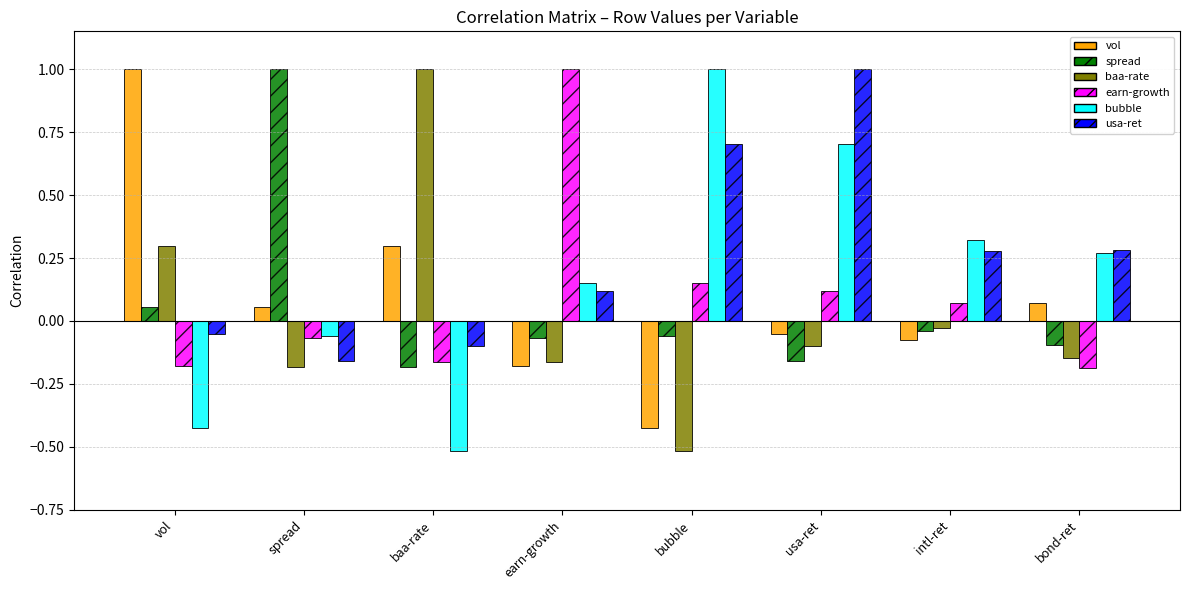

Where does the bubble series first go above 0?

earn-growth